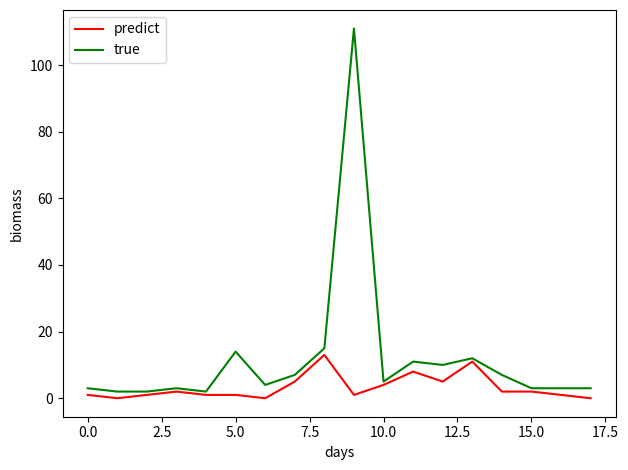

Rank the series by their maximum value, from lowest to highest.

predict, true